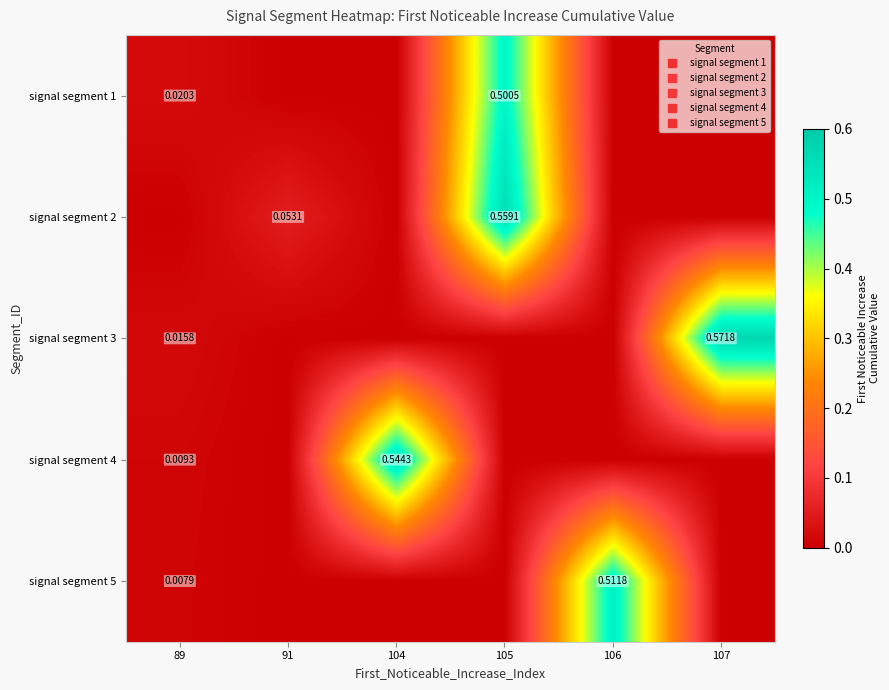

Which label corresponds to the smallest value in the chart?

91